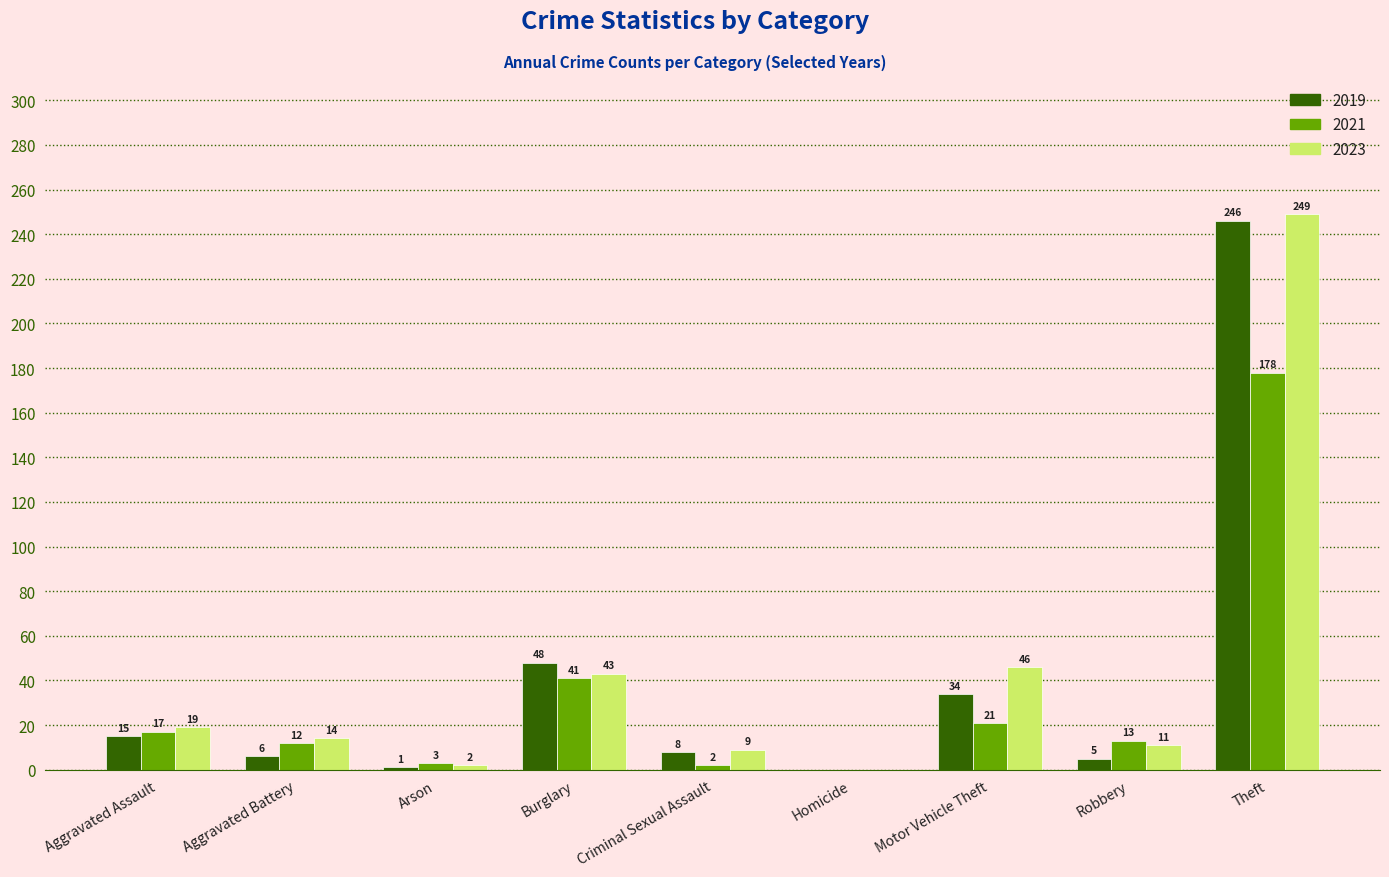

The 2019 series shows 1 at Arson. True or false?

True